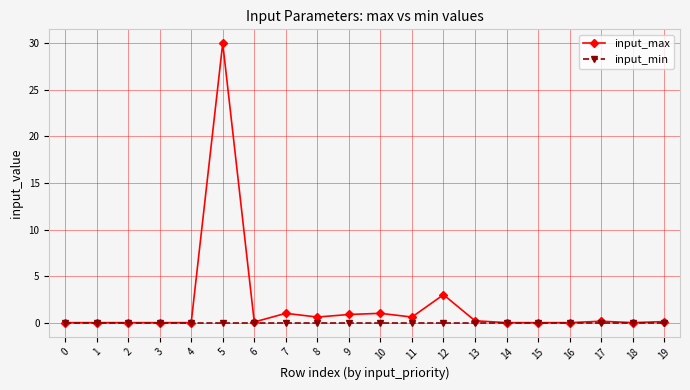

Rank the series by their average value, from lowest to highest.

input_min, input_max